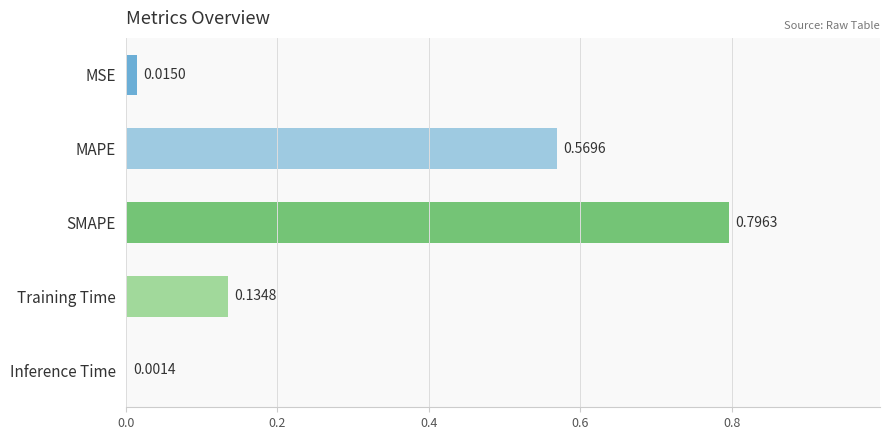

Between MAPE and Inference Time, which is larger?

MAPE